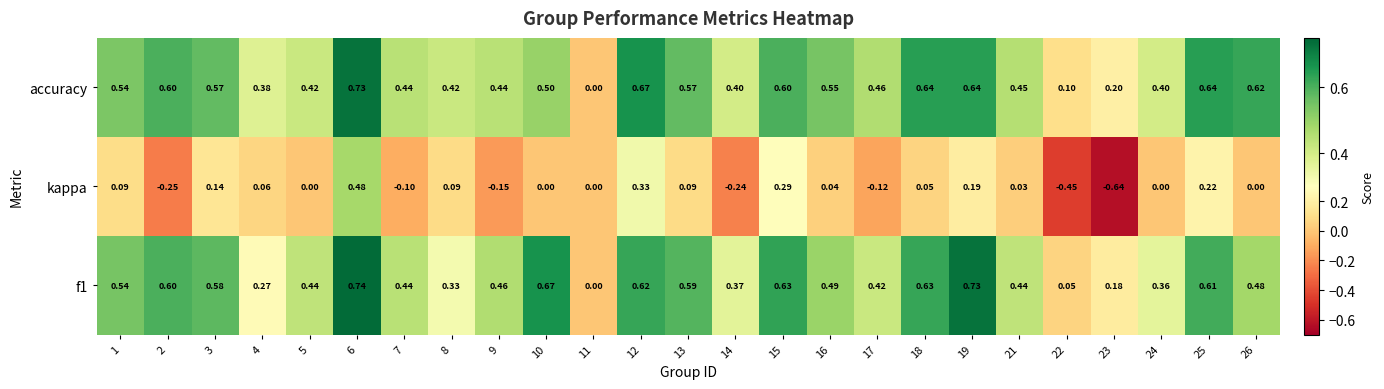

Which series has the largest total across all categories?

accuracy